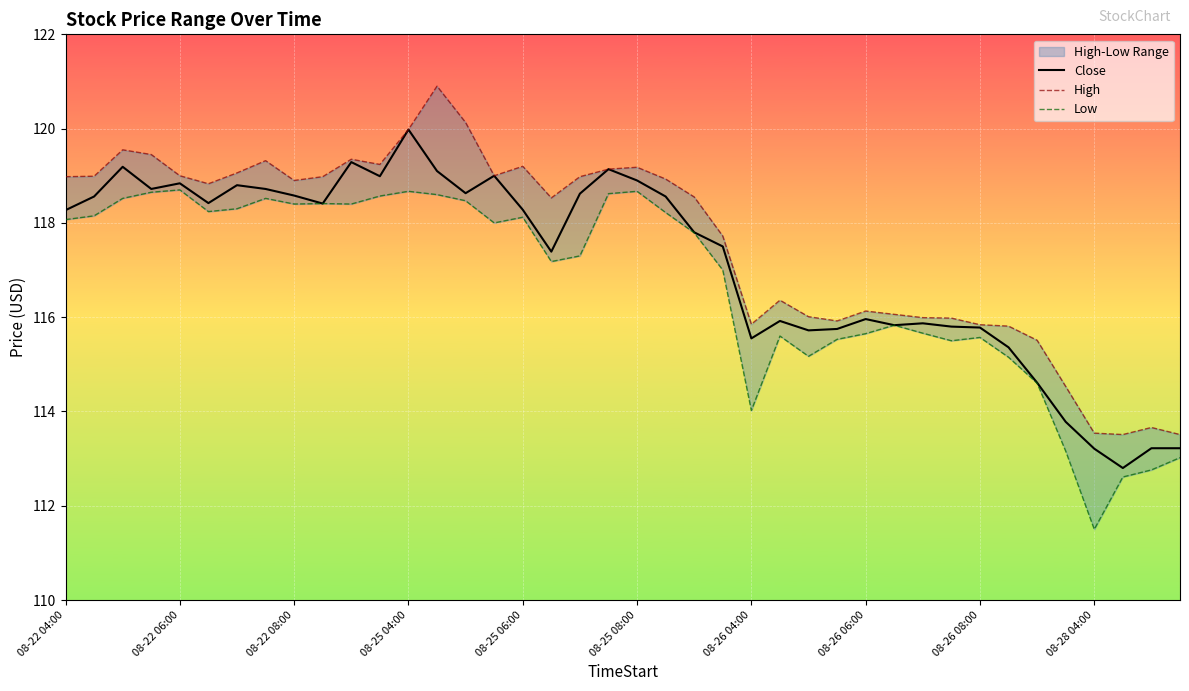

True or false: Close has a value of 118.3 at 08-22 04:00.

True